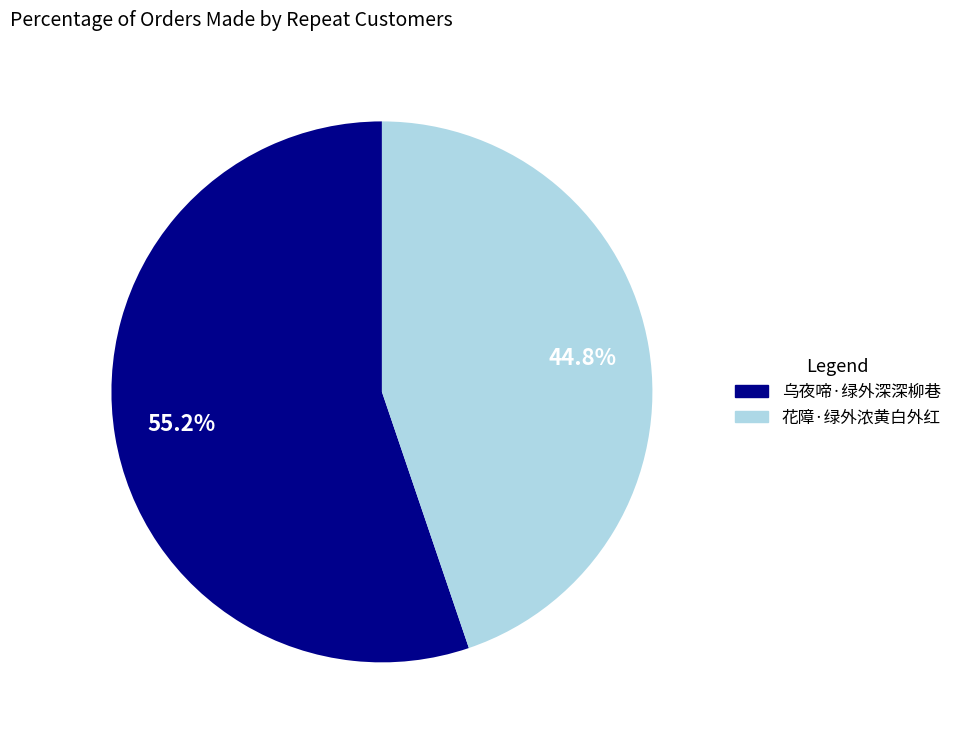

To the nearest percent, what is the combined percentage of 乌夜啼·绿外深深柳巷 and 花障·绿外浓黄白外红?

100%